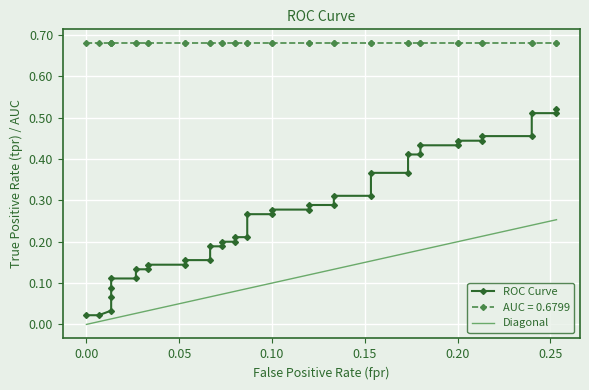

How many categories are shown in the chart?

40